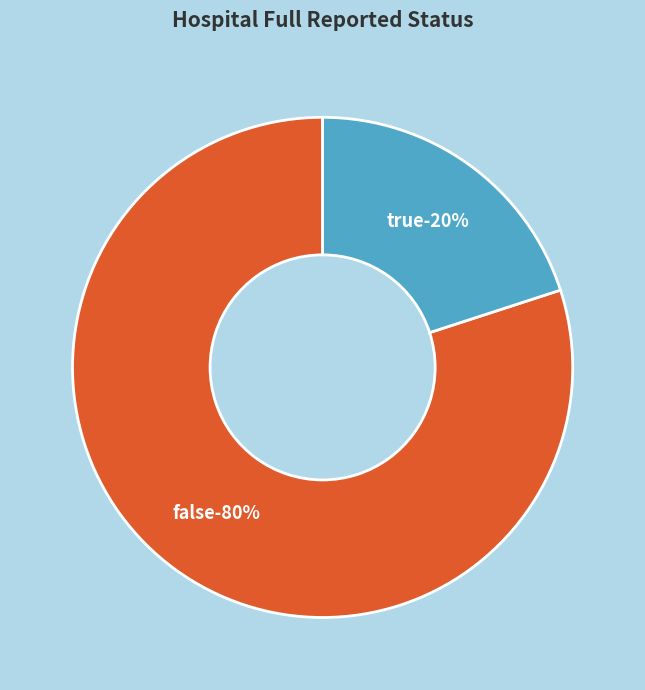

The true slice represents 31% of the pie. True or false?

False